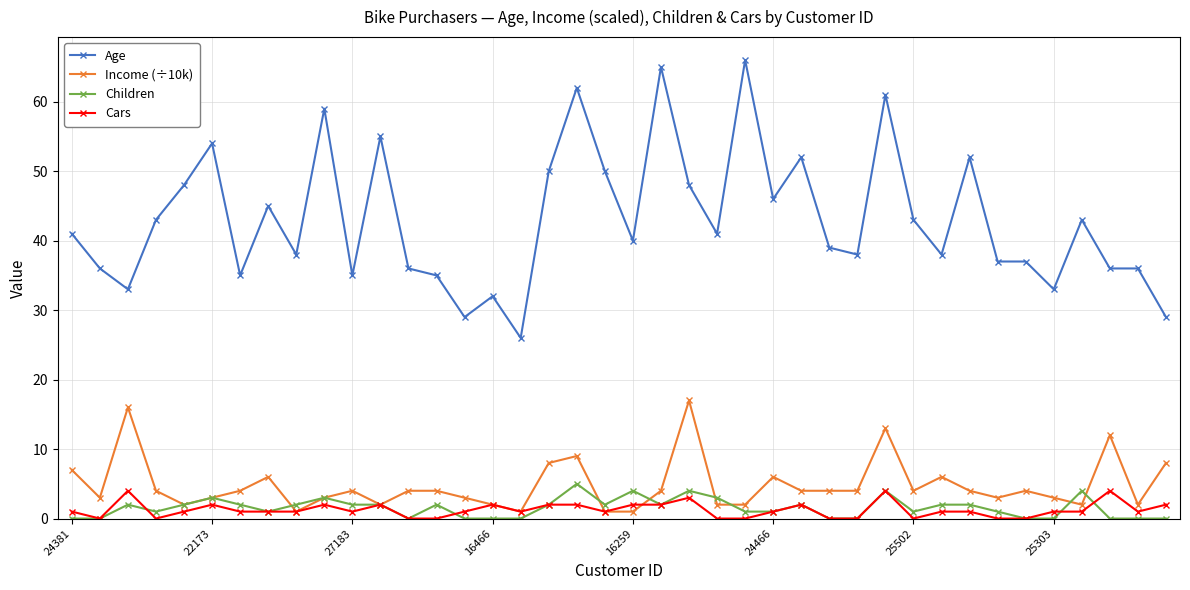

Rank the series by their maximum value, from highest to lowest.

Age, Income (÷10k), Children, Cars